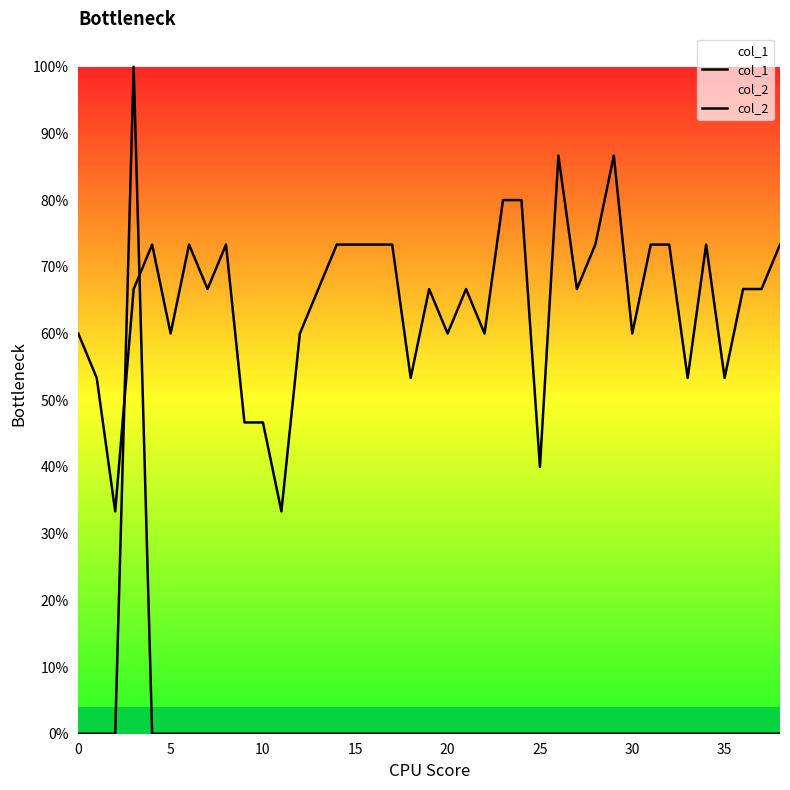

What are all the series names shown in the legend?

col_1, col_2